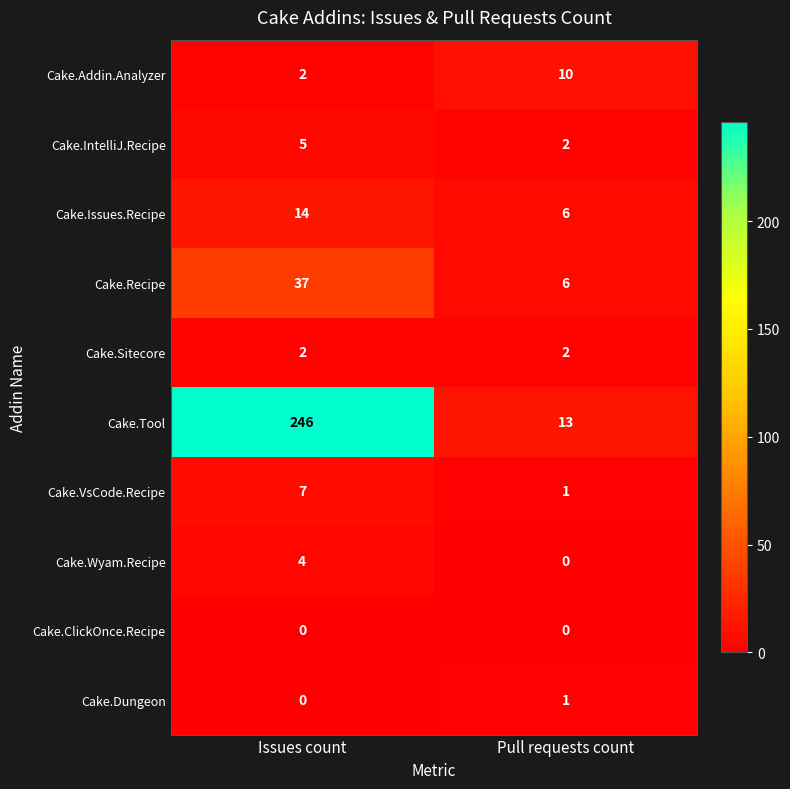

At which category is the sum across all series the highest?

Issues count